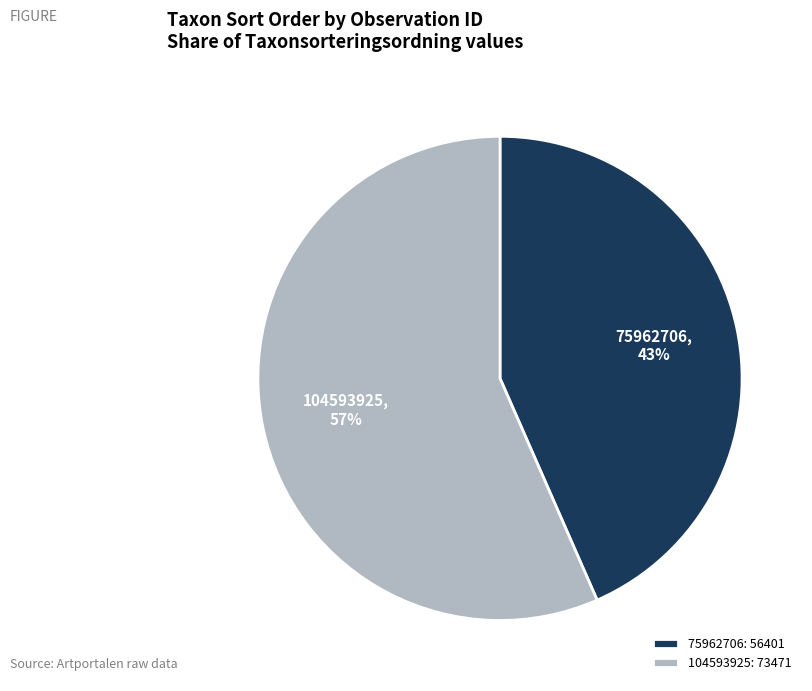

Which category accounts for the majority?

104593925